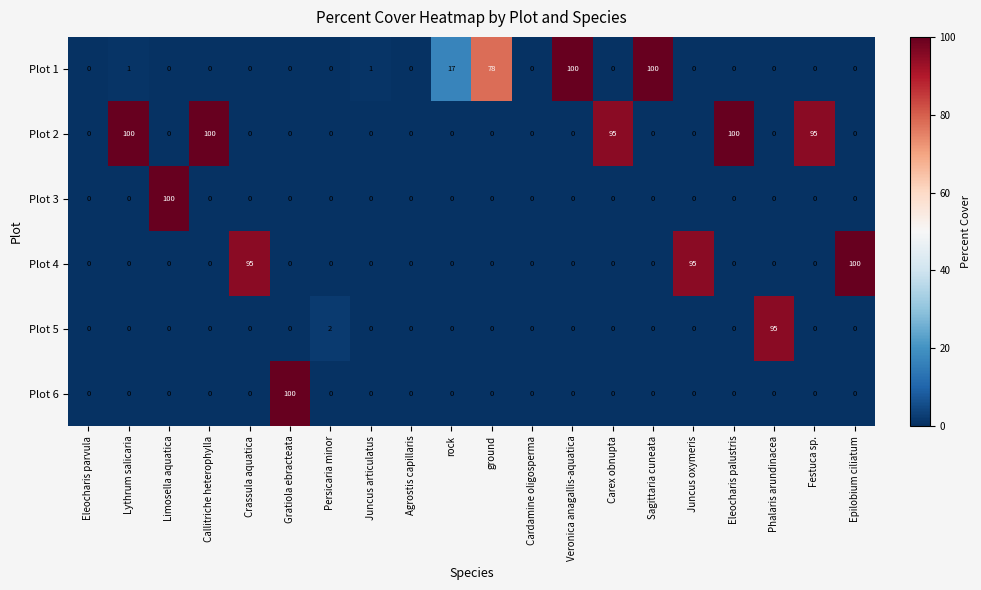

True or false: Plot 5 has a value of 50 at Limosella aquatica.

False